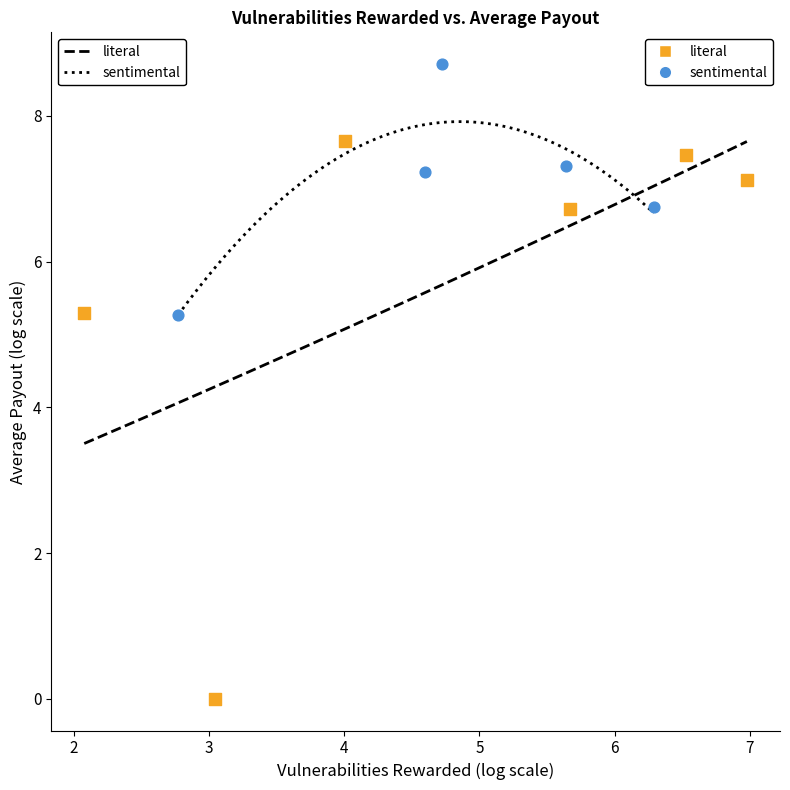

Which series has the widest spread of Y values?

literal